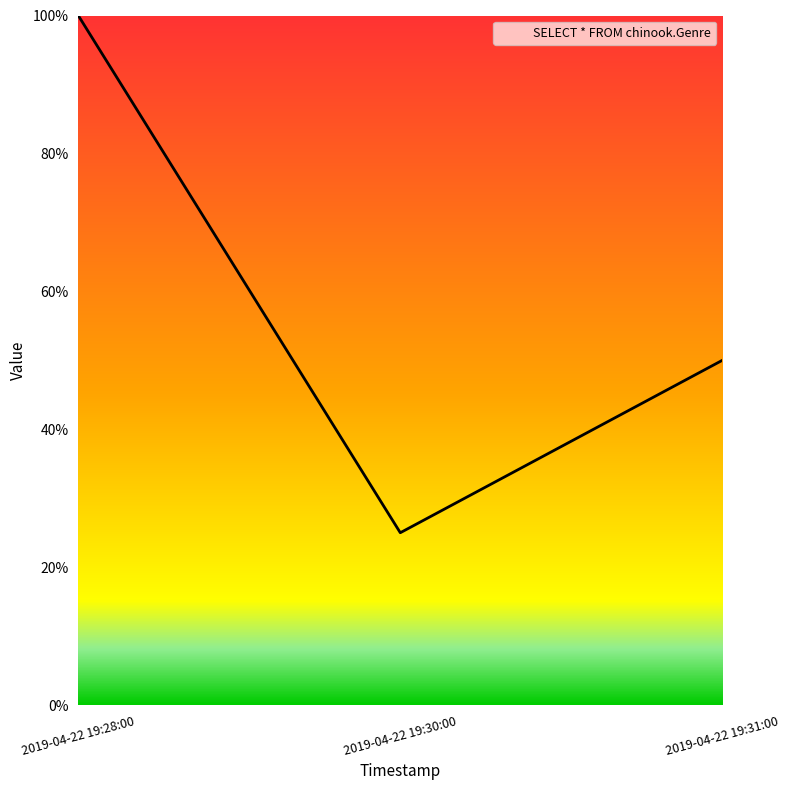

Is this an area chart (filled region under the line)?

Yes